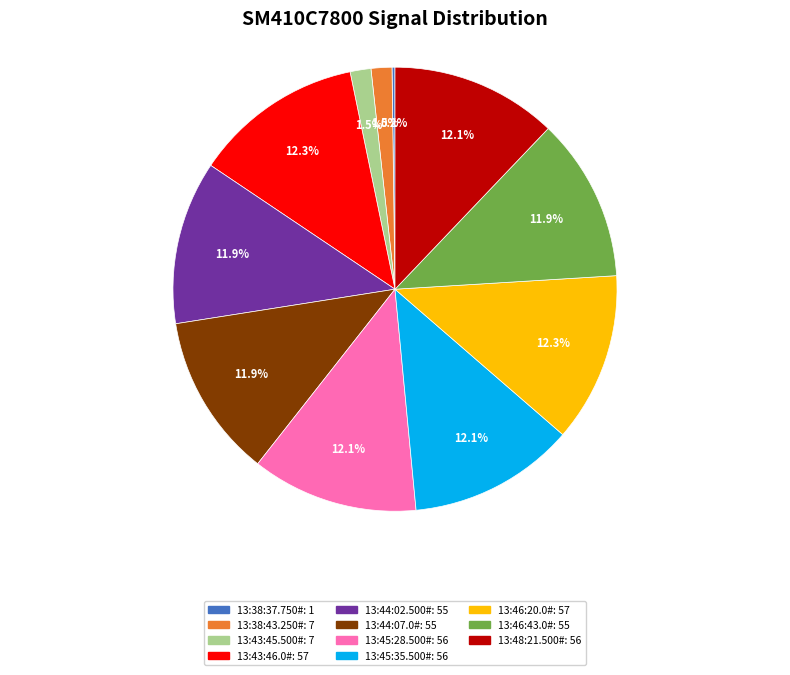

True or false: 13:46:43.0# accounts for 24% of the total.

False